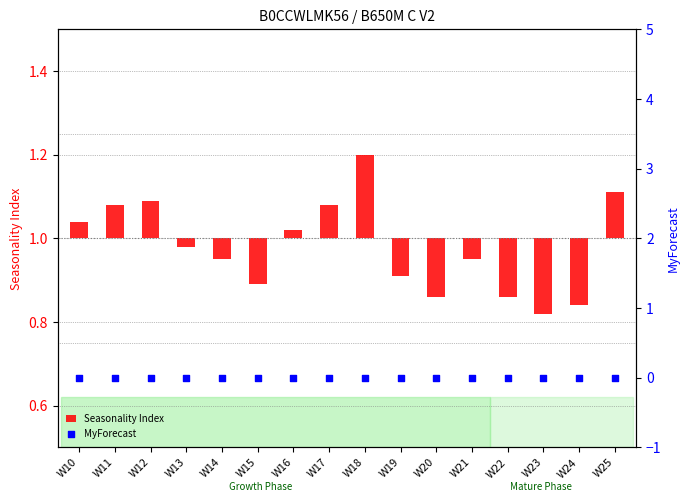

What are all the series names shown in the legend?

Seasonality Index, MyForecast